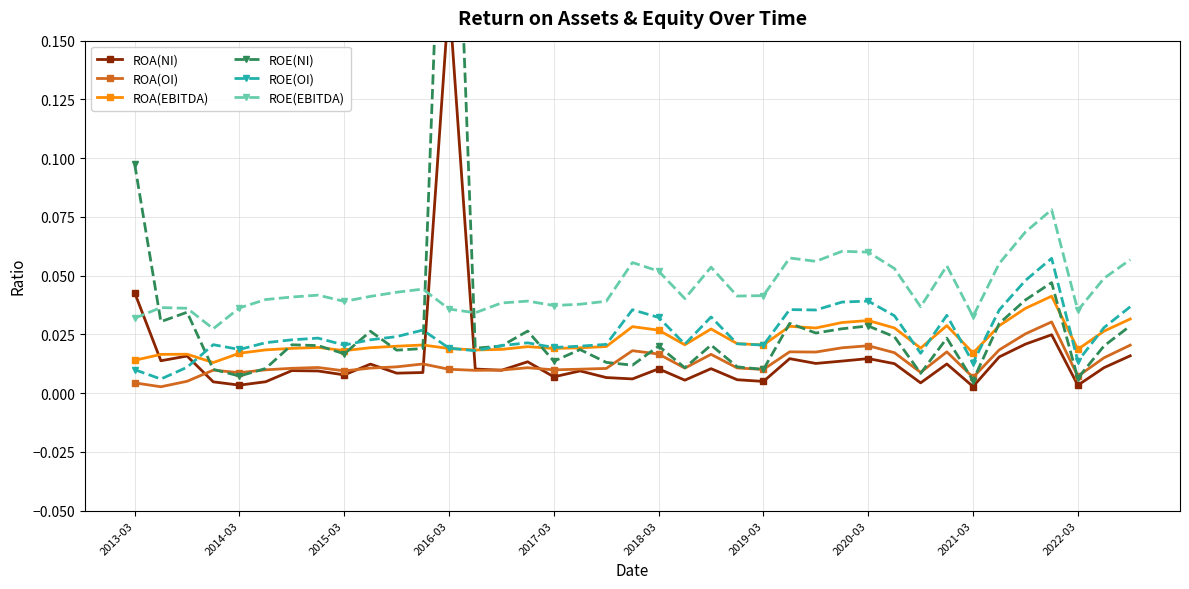

How many ROE(EBITDA) values are between 0 and 1?

39